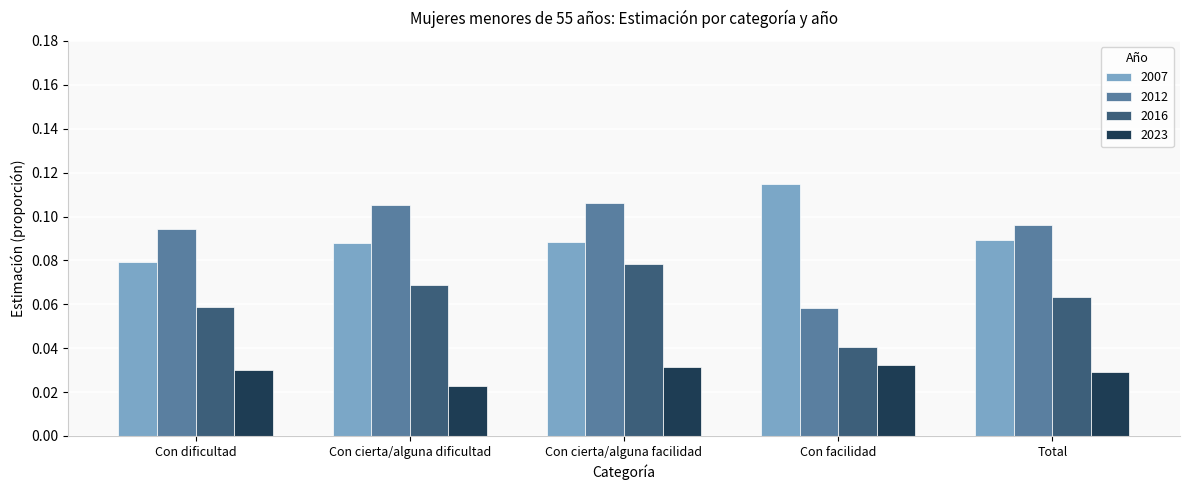

Which series has the largest range (max minus min)?

2012